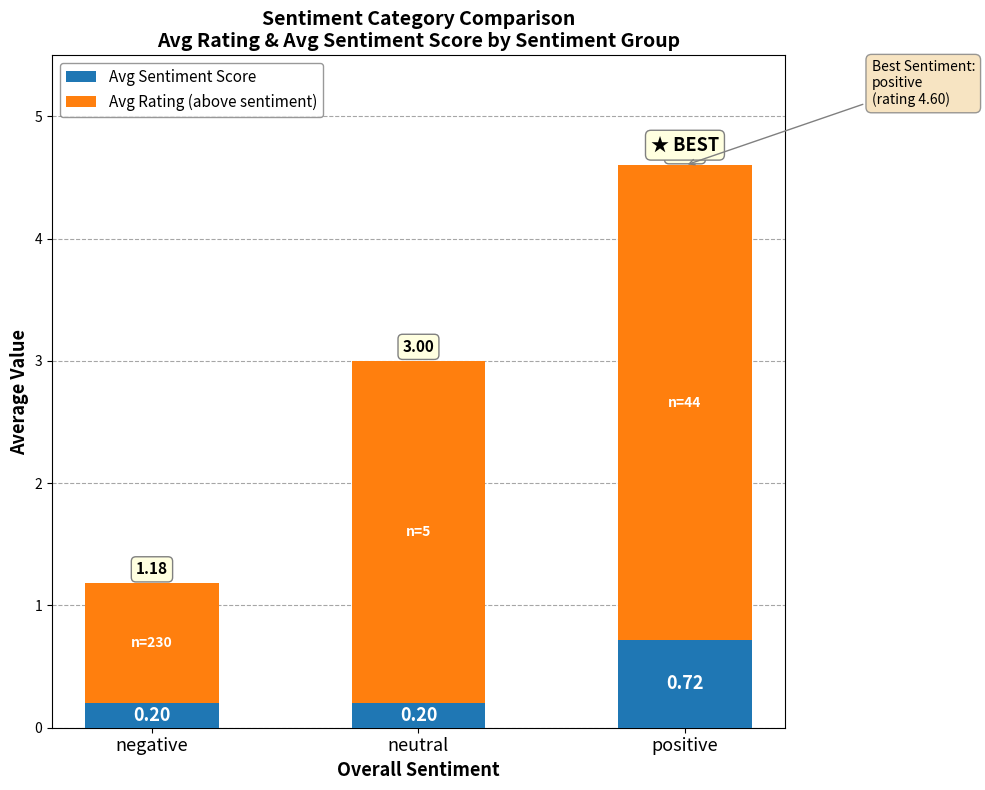

Read the Avg Sentiment Score value at neutral.

0.2